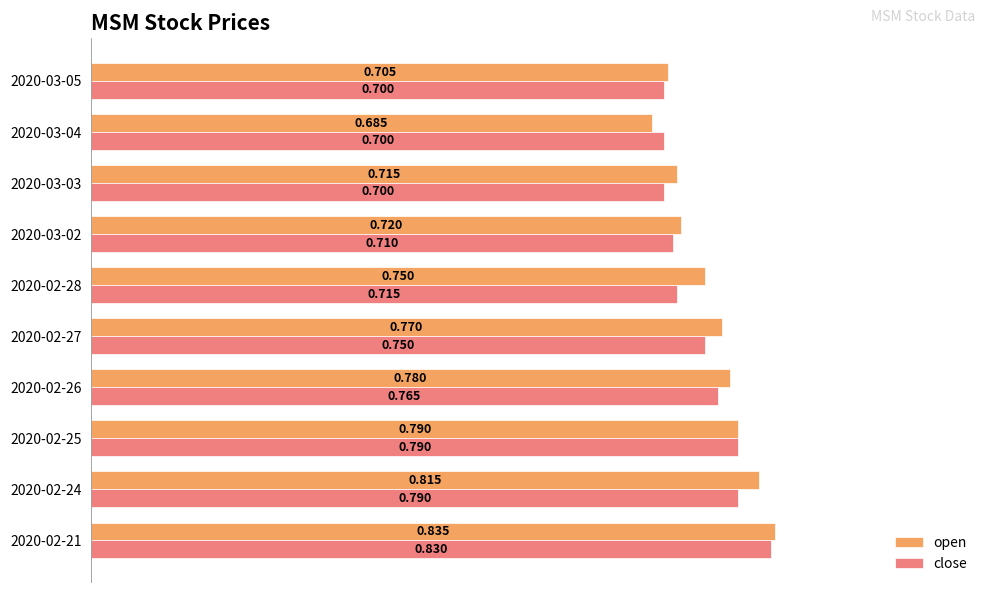

Rank the series at 2020-03-03 from highest to lowest value.

open, close